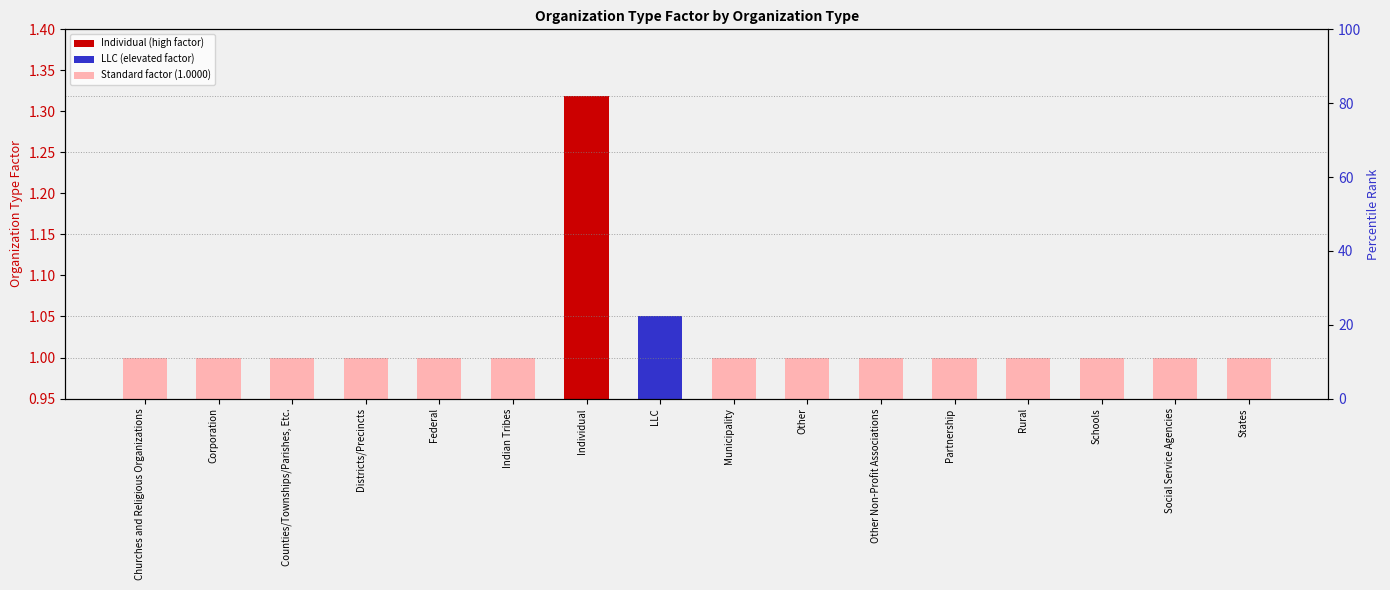

Rank the categories by value from lowest to highest.

Churches and Religious Organizations, Corporation, Counties/Townships/Parishes, Etc., Districts/Precincts, Federal, Indian Tribes, Municipality, Other, Other Non-Profit Associations, Partnership, Rural, Schools, Social Service Agencies, States, LLC, Individual